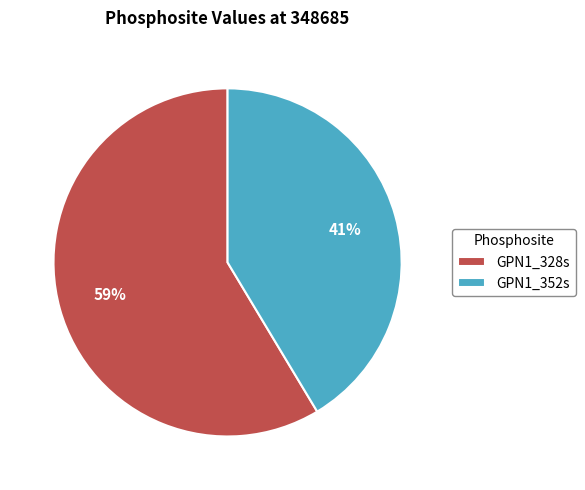

What is the smallest slice in the pie chart?

GPN1_352s